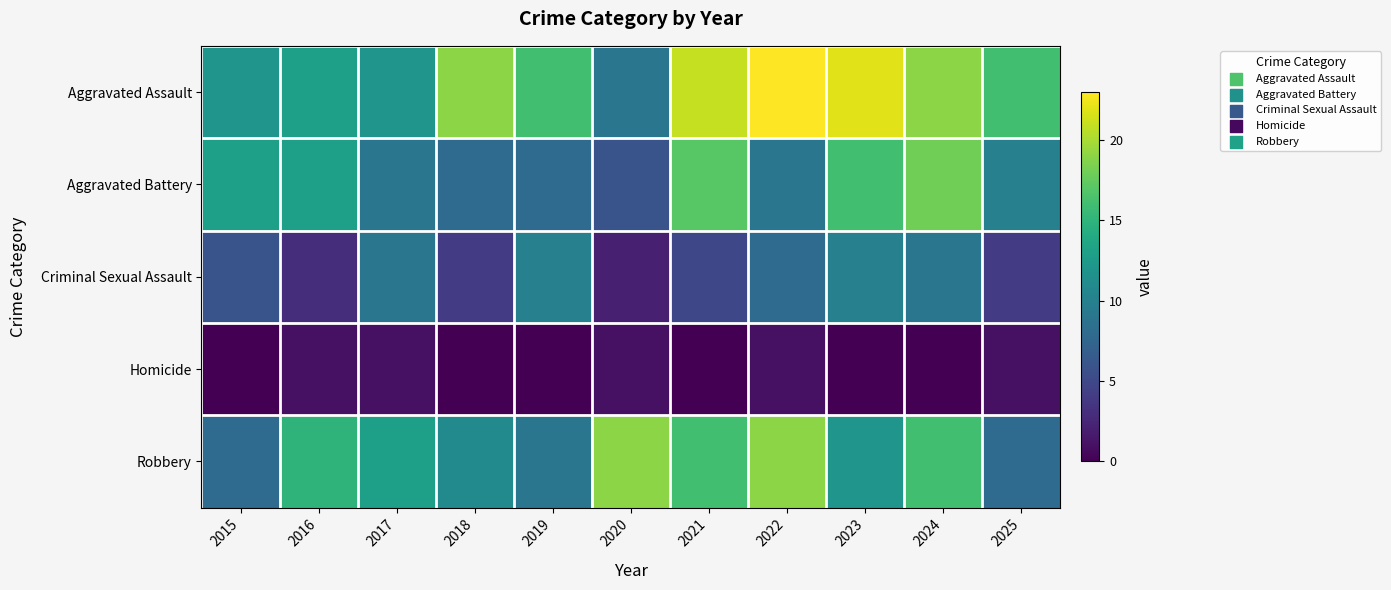

Reading left to right, list all the values displayed in this chart.

Aggravated Assault: 2015=12	2016=13	2017=12	2018=19	2019=16	2020=9	2021=21	2022=23	2023=22	2024=19	2025=16
Aggravated Battery: 2015=13	2016=13	2017=9	2018=8	2019=8	2020=6	2021=17	2022=9	2023=16	2024=18	2025=10
Criminal Sexual Assault: 2015=6	2016=3	2017=9	2018=4	2019=10	2020=2	2021=5	2022=8	2023=10	2024=9	2025=4
Homicide: 2015=0	2016=1	2017=1	2018=0	2019=0	2020=1	2021=0	2022=1	2023=0	2024=0	2025=1
Robbery: 2015=8	2016=15	2017=13	2018=11	2019=9	2020=19	2021=16	2022=19	2023=12	2024=16	2025=8